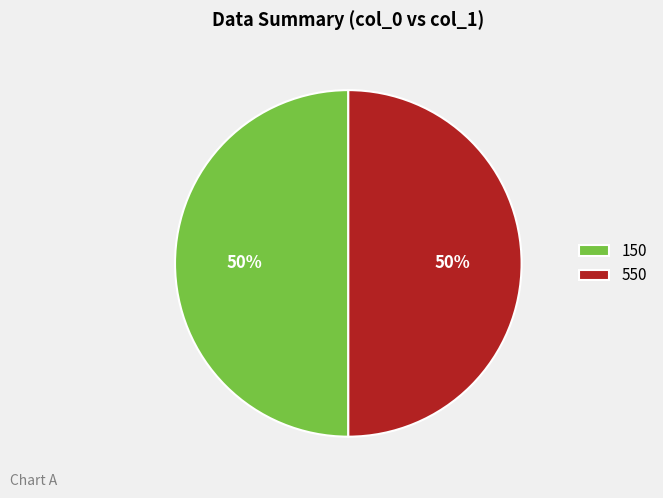

Is it true that 150 is 43% of the pie?

False